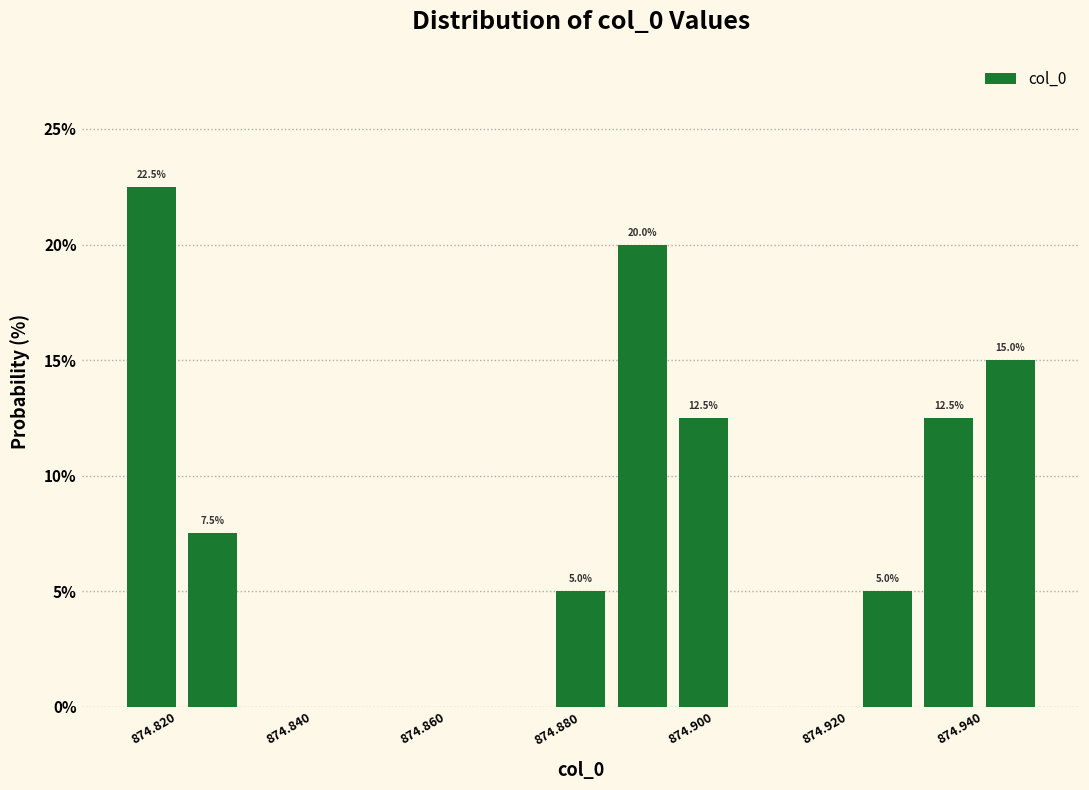

Which range on the x-axis has the tallest bar?

874.812 to 874.820